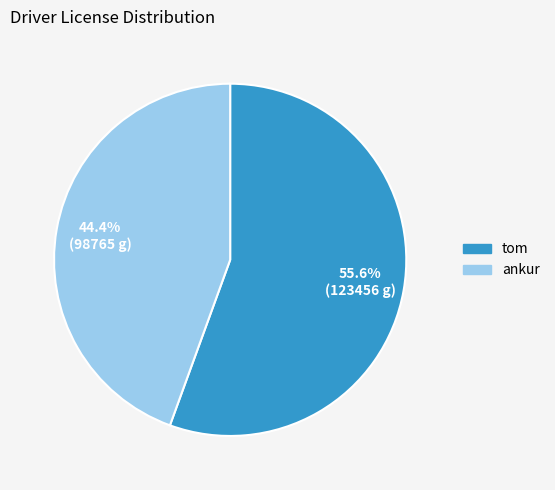

What is the largest slice in the pie chart?

tom